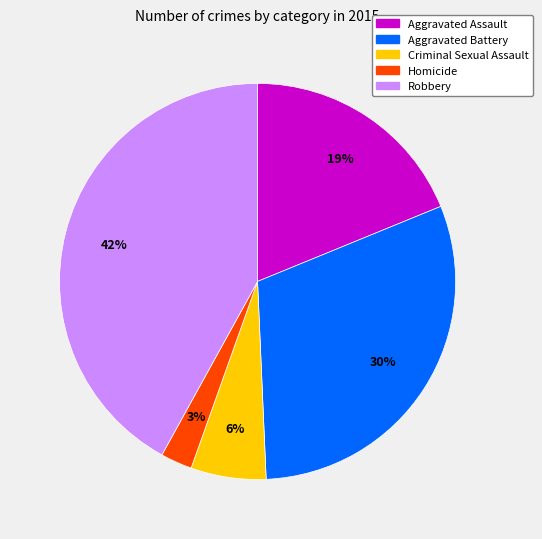

Is there any slice that represents more than half of the pie?

No